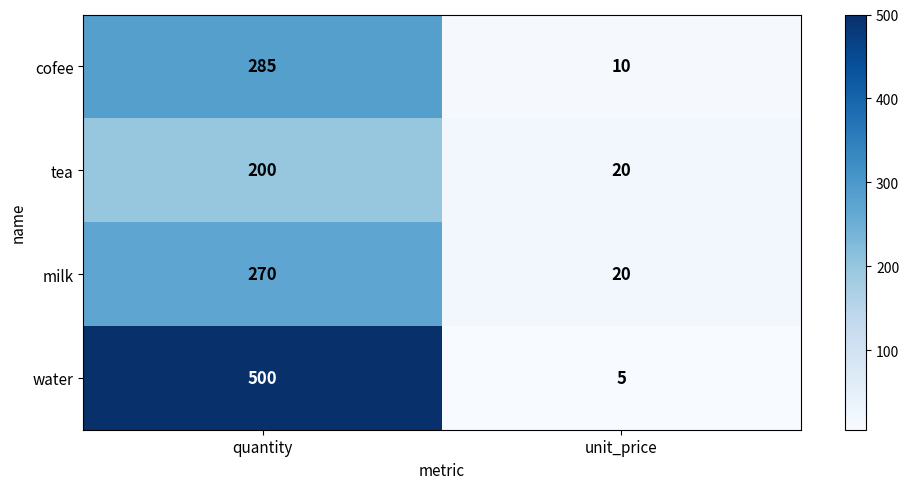

At which label does tea reach its minimum?

unit_price